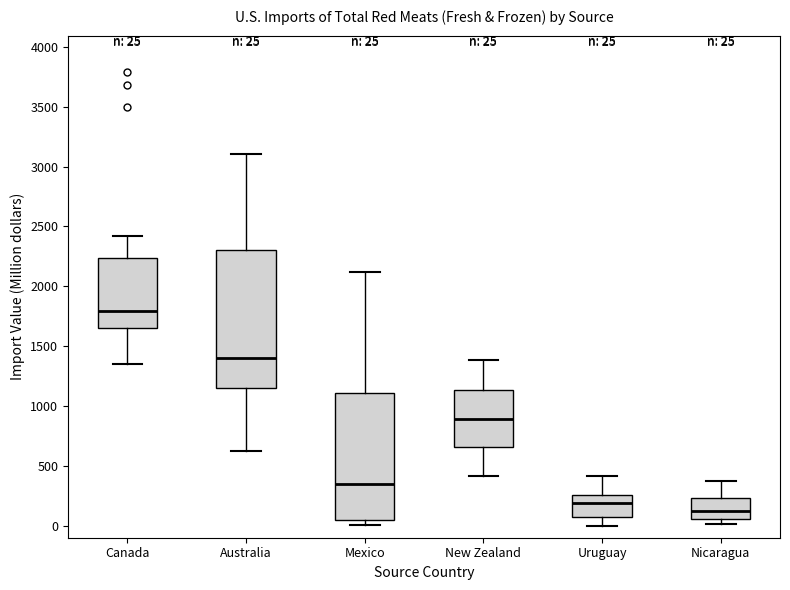

Which box has the highest median line?

Canada